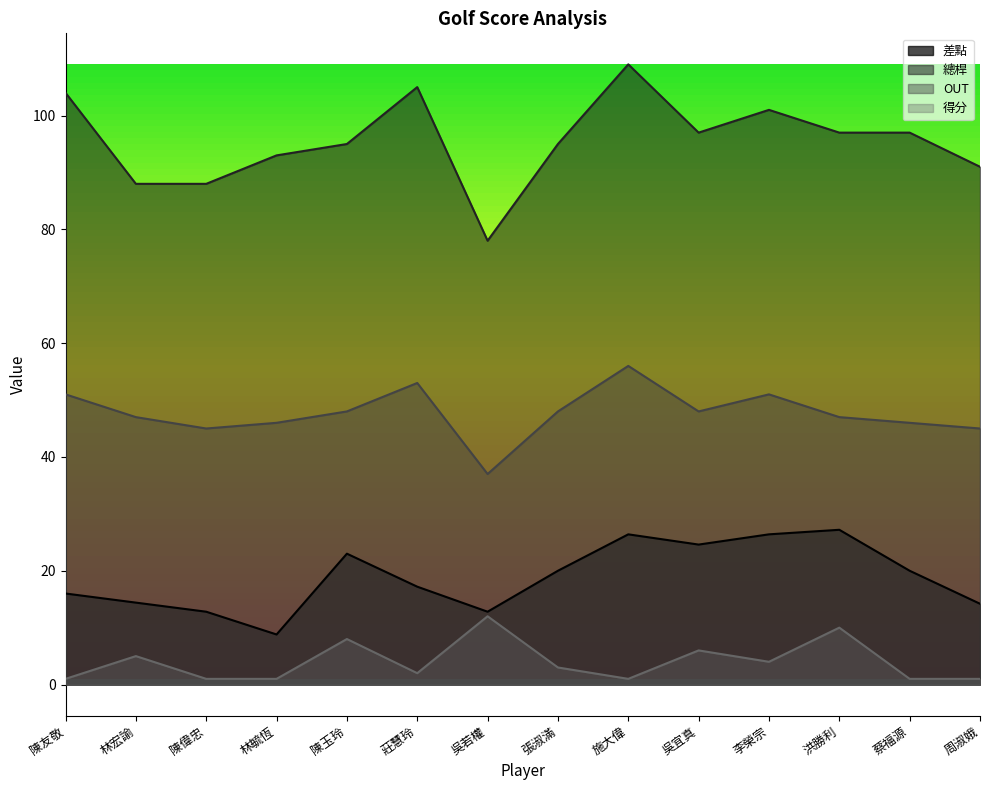

At which category does 總桿 reach its first local valley?

吳若權